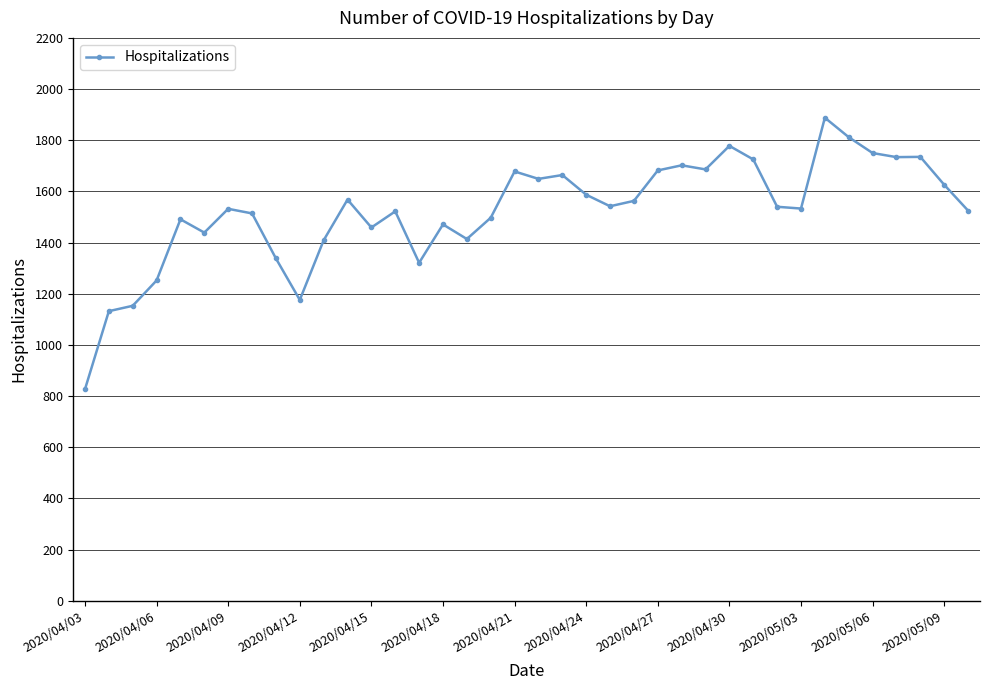

What is the sum of all values?

57914